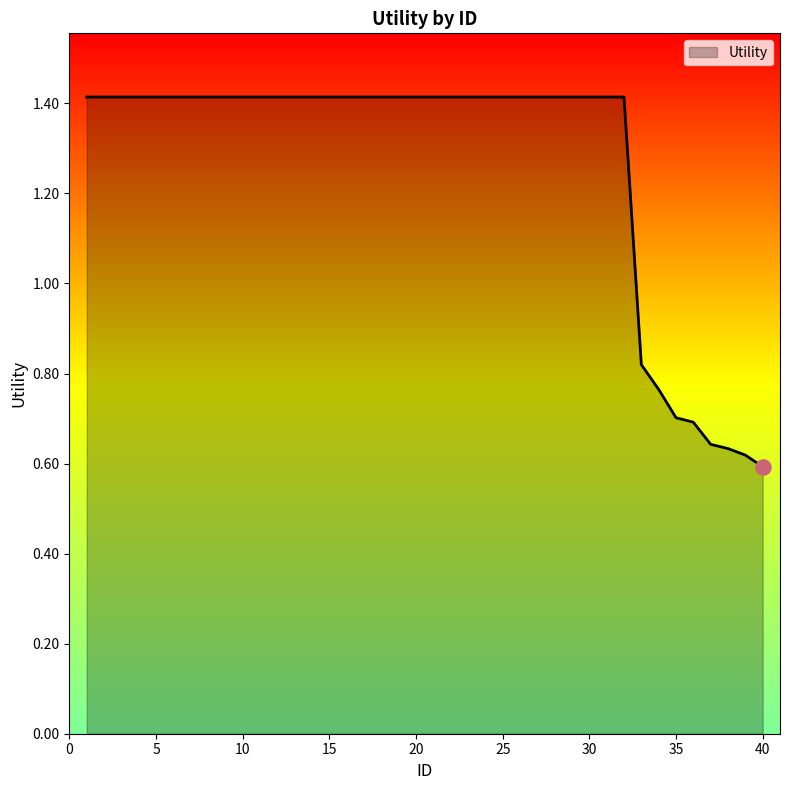

What is the greatest value displayed?

1.4